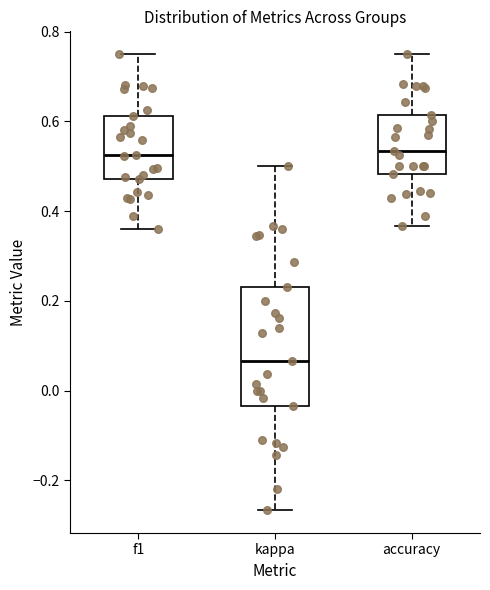

Reading left to right, transcribe this box plot: for each box, give where its median line is, the range the box spans, and where its two whiskers end, as read against the y-axis. The values are not printed on the chart, so give them approximately, as read against the axis.

f1: median 0.52, box 0.48 to 0.62, whiskers 0.36 to 0.76
kappa: median 0.06, box -0.04 to 0.24, whiskers -0.26 to 0.50
accuracy: median 0.54, box 0.48 to 0.62, whiskers 0.36 to 0.76